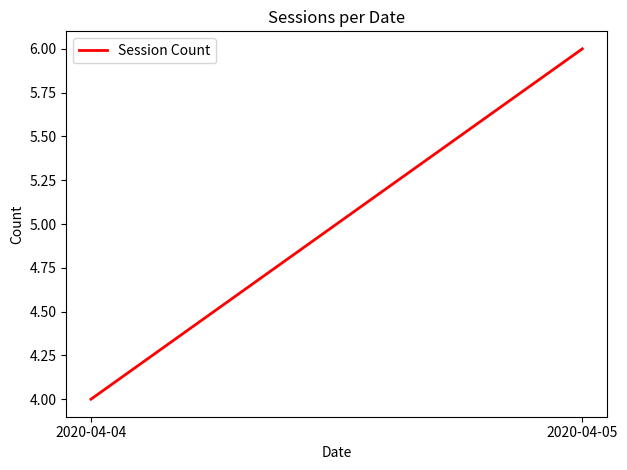

How many lines are shown in the chart?

1